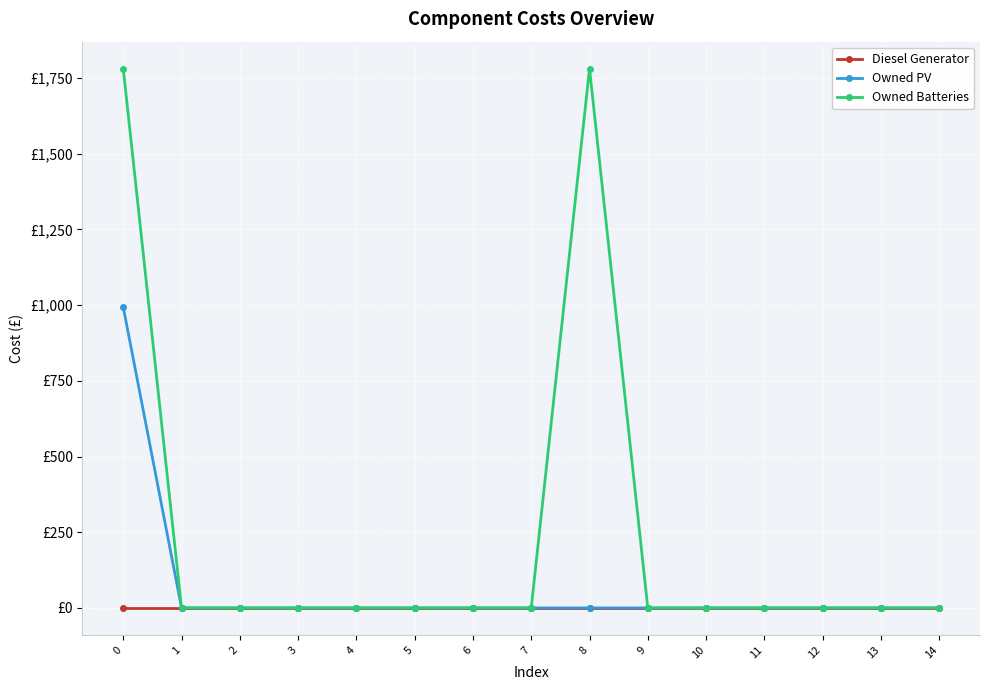

At which label is Owned Batteries closest to 890?

1